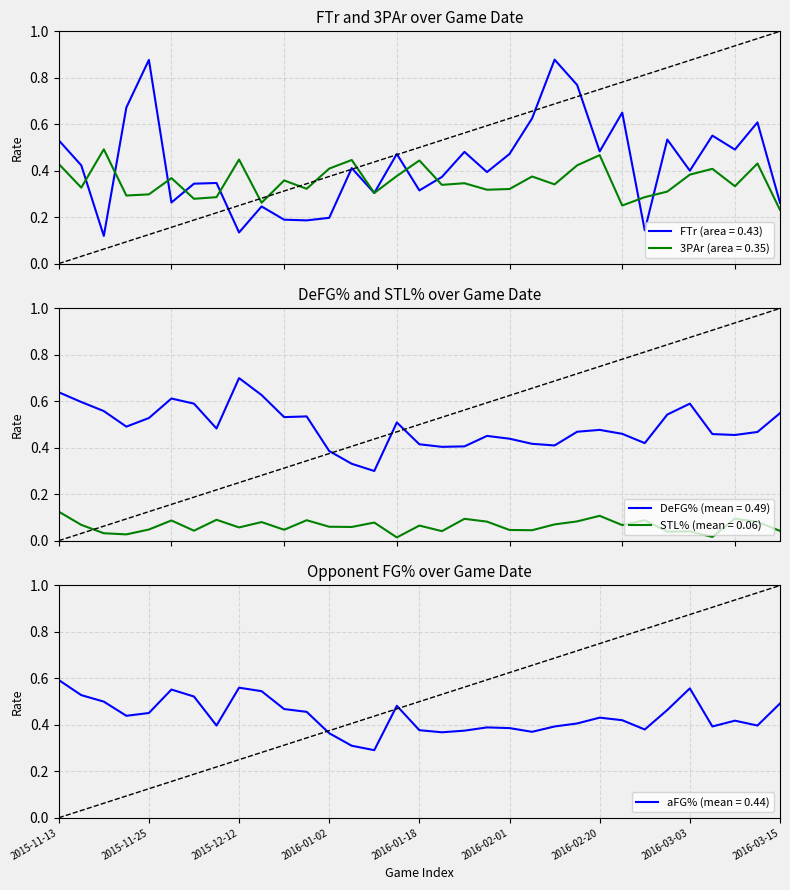

What is the average value of the DeFG% series?

0.5